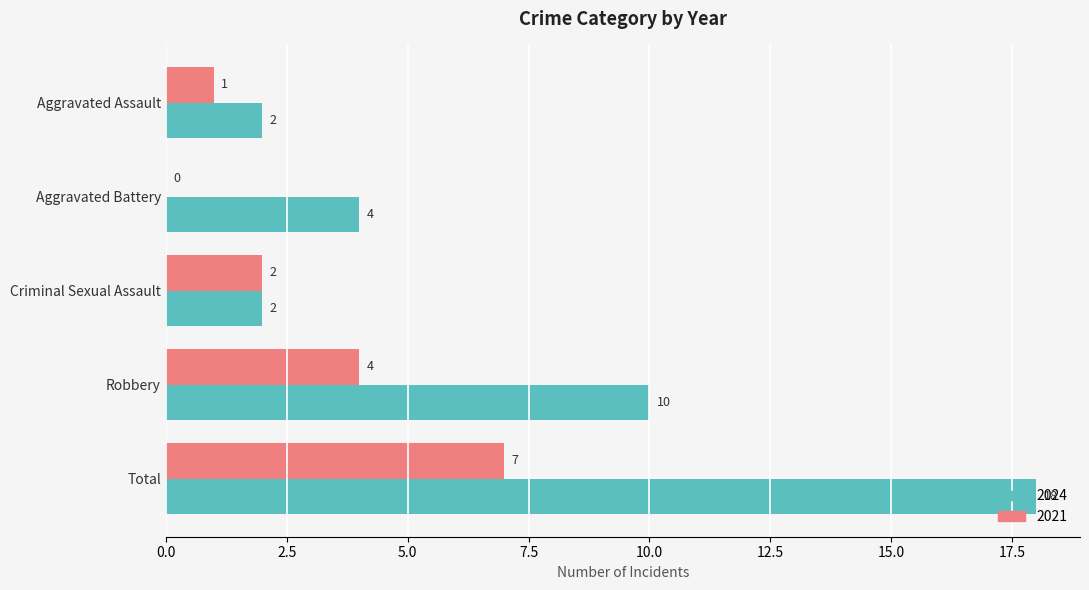

What value does the 2021 series have at Total?

7